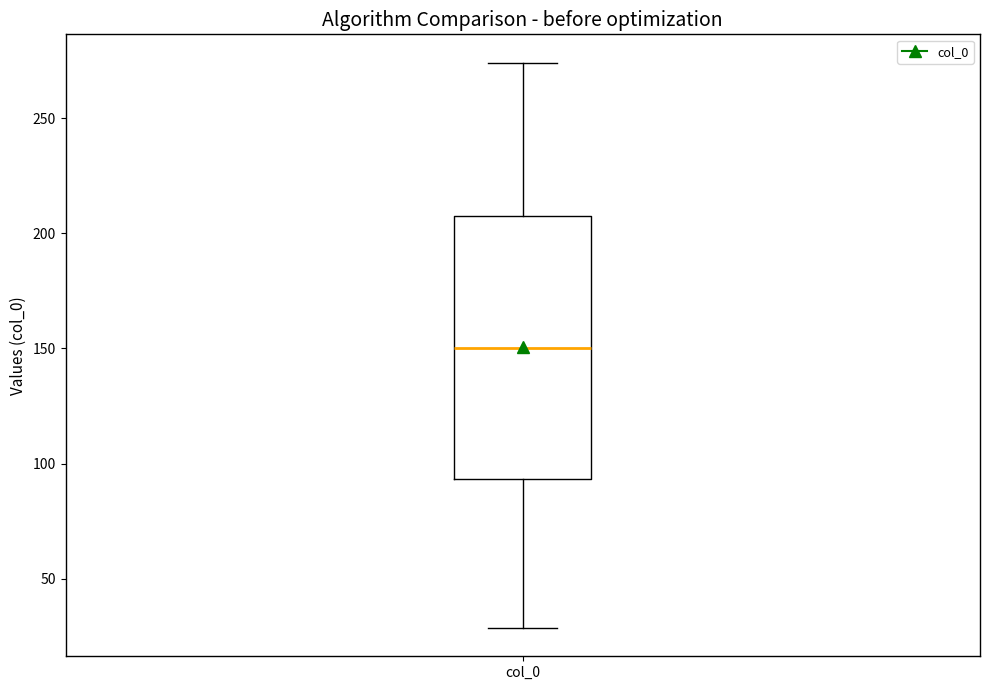

Where does the lower whisker of the box for col_0 end on the y-axis? The values are not printed on the chart, so give them approximately, as read against the axis.

30